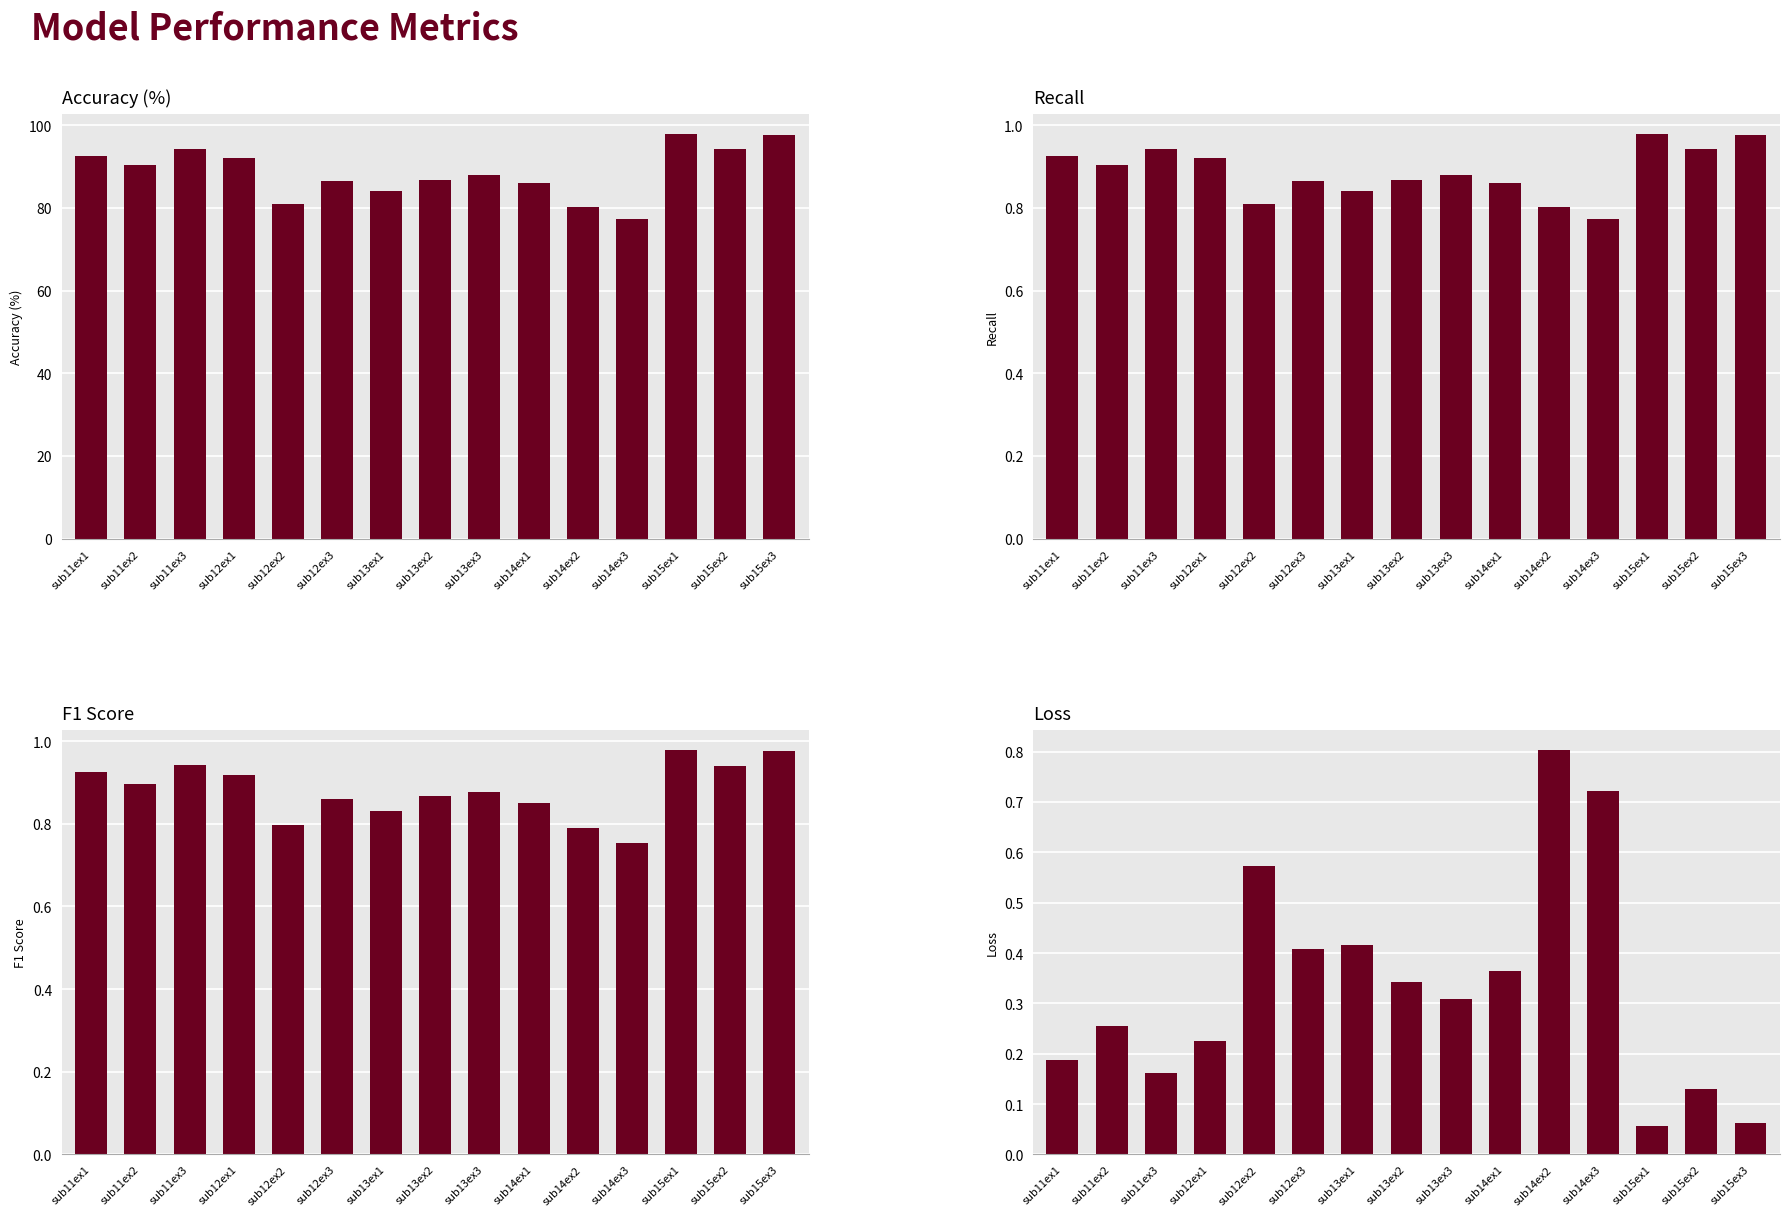

What is the maximum value for F1 Score?

1.0